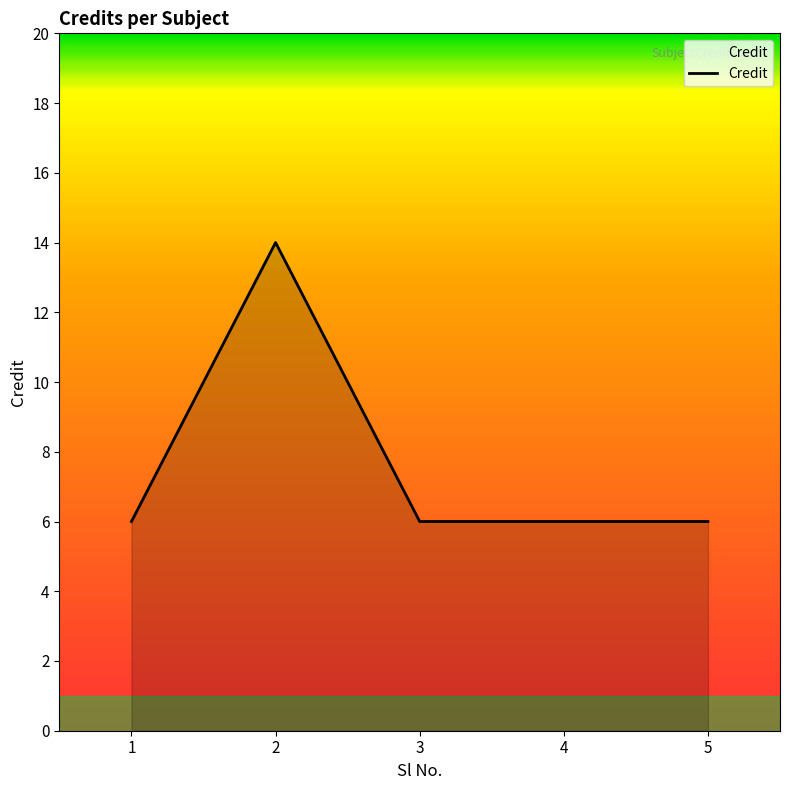

What is the greatest value displayed?

14